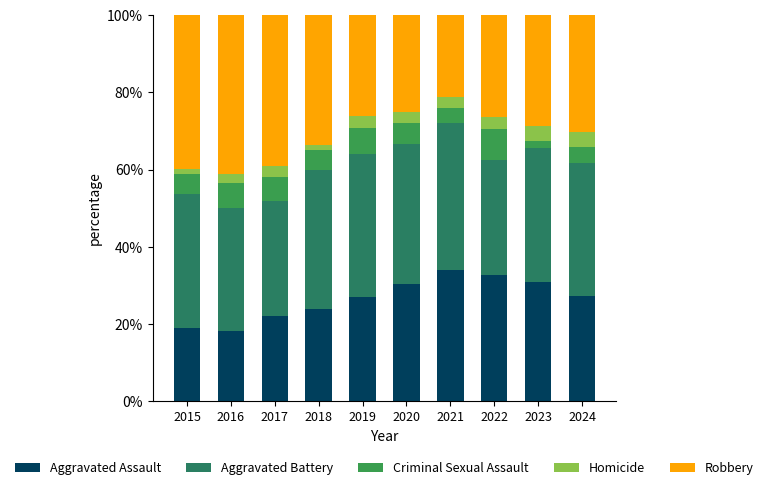

The Aggravated Assault series shows 16.2 at 2019. True or false?

False